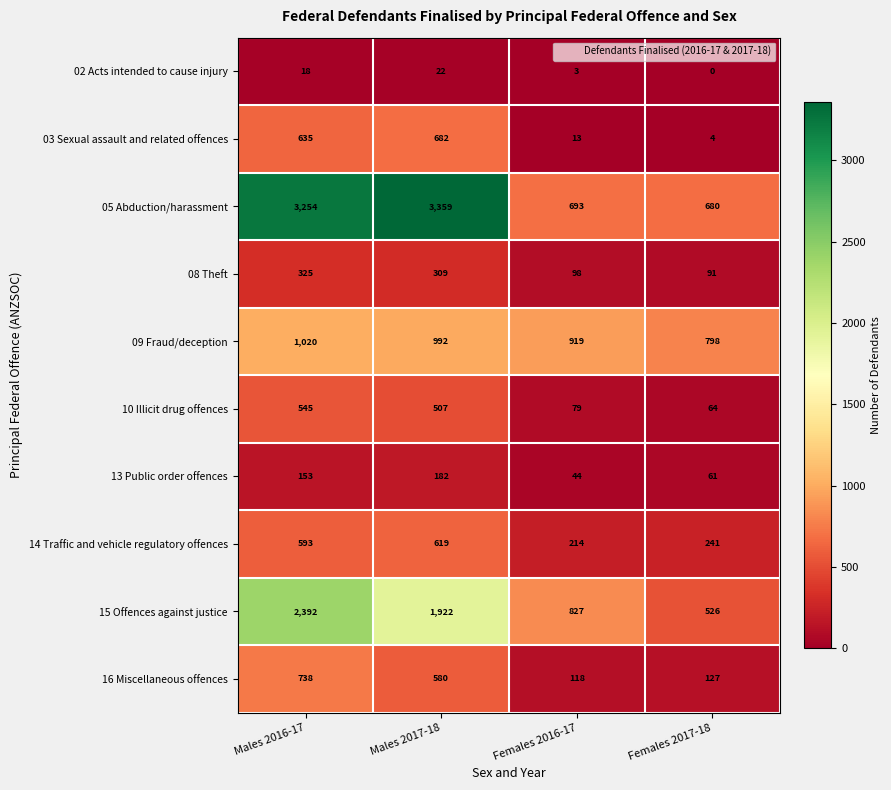

Count the number of data series in this chart.

10